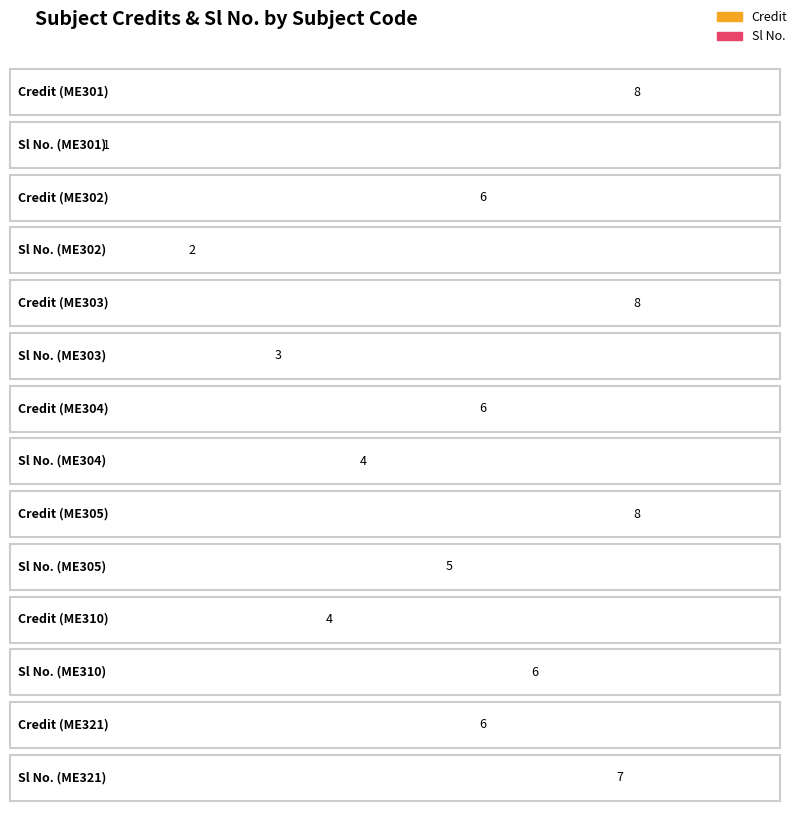

At which label does Sl No. first exceed 4?

ME305